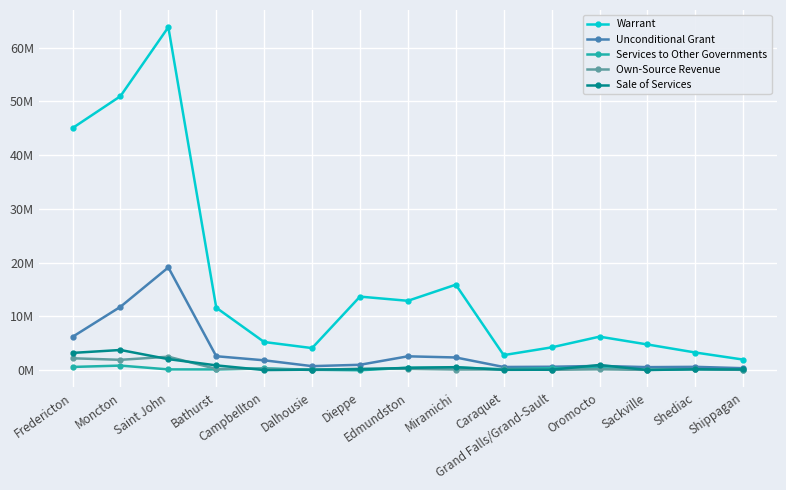

What are all the series names shown in the legend?

Warrant, Unconditional Grant, Services to Other Governments, Own-Source Revenue, Sale of Services